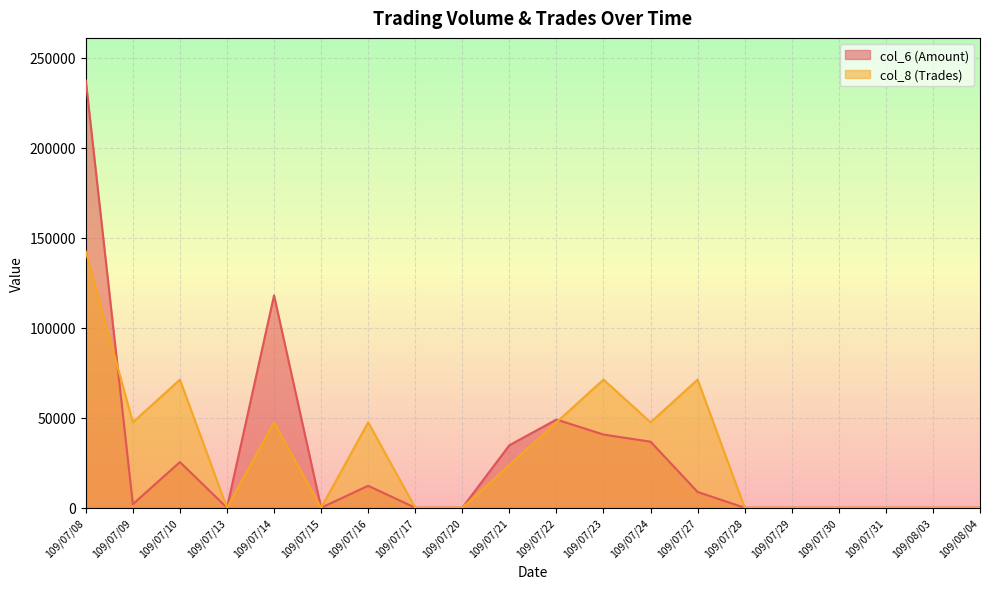

In col_6, how many points are higher than both neighbors (excluding endpoints)?

4